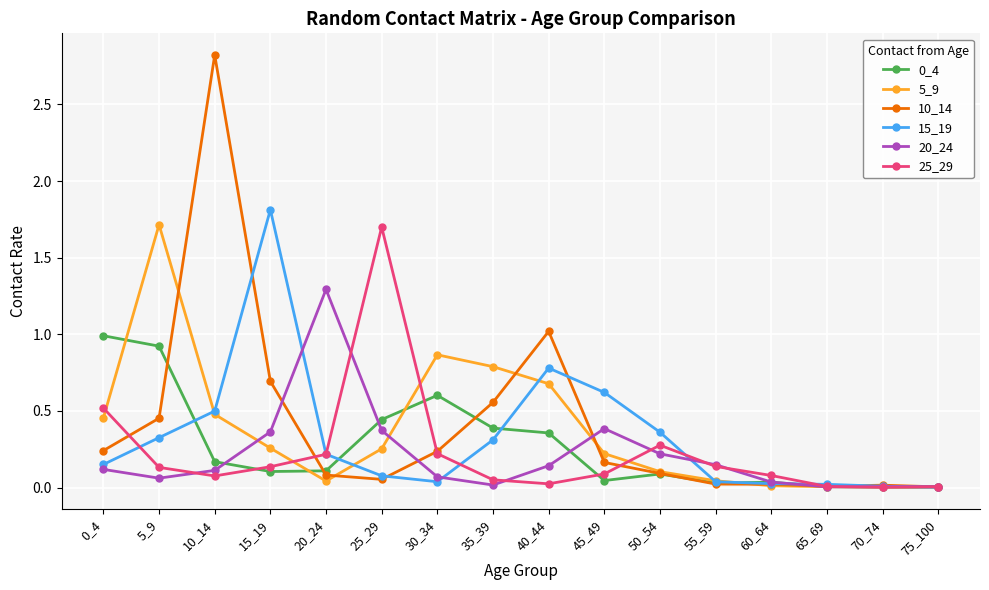

True or false: 10_14 has a value of 0.2 at 50_54.

False